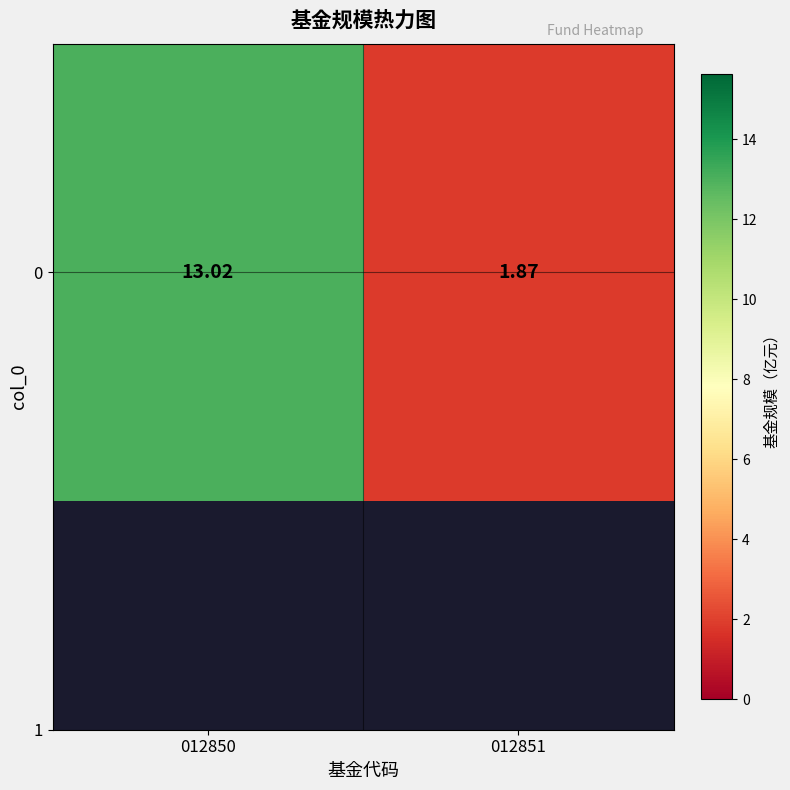

Count the number of data series in this chart.

1